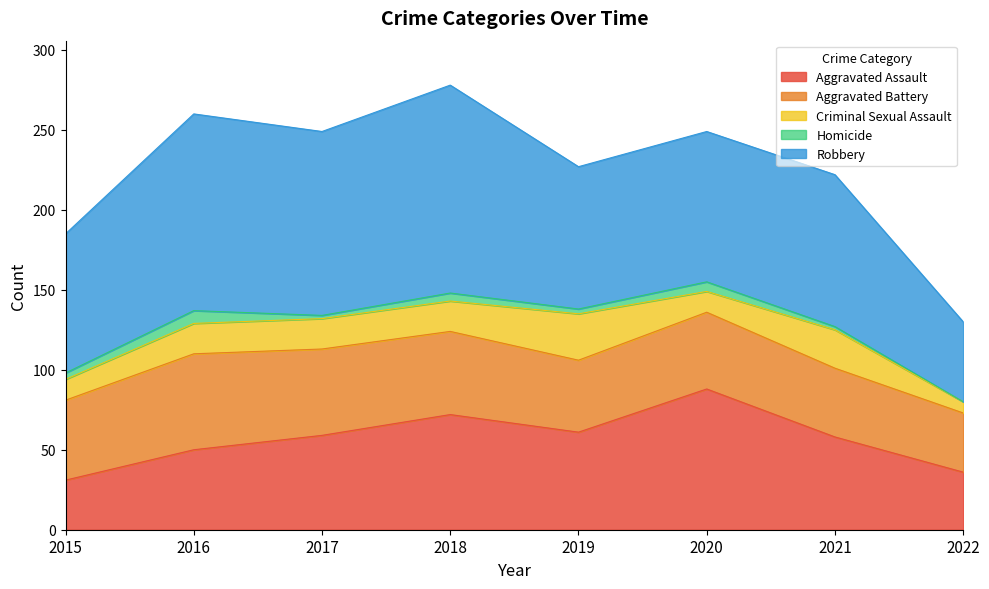

Which series has the widest spread of values?

Robbery